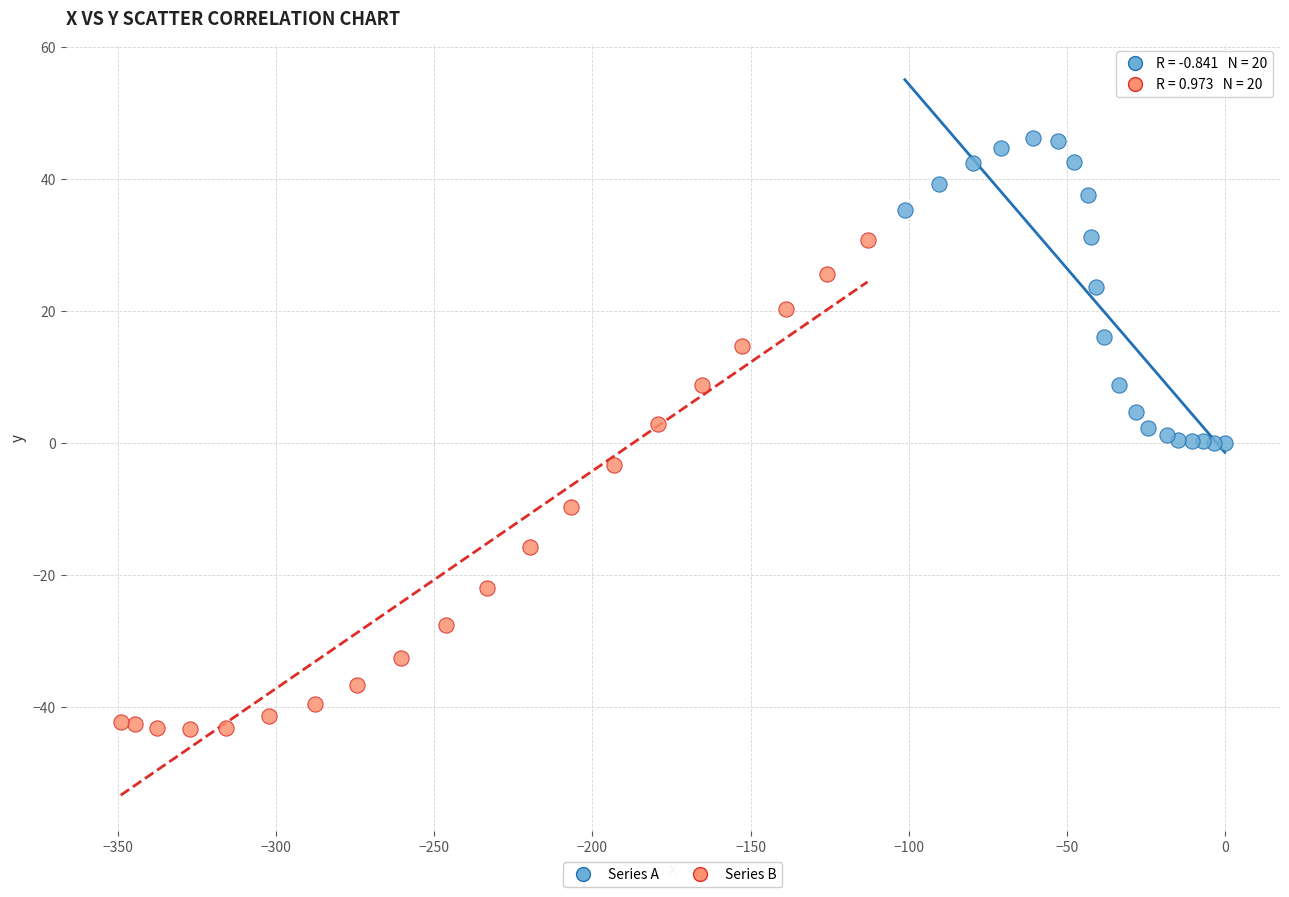

Which series has the widest spread of Y values?

Series B